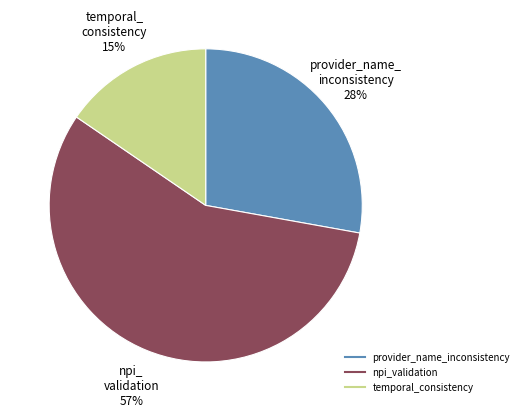

Count the number of slices in the pie.

3